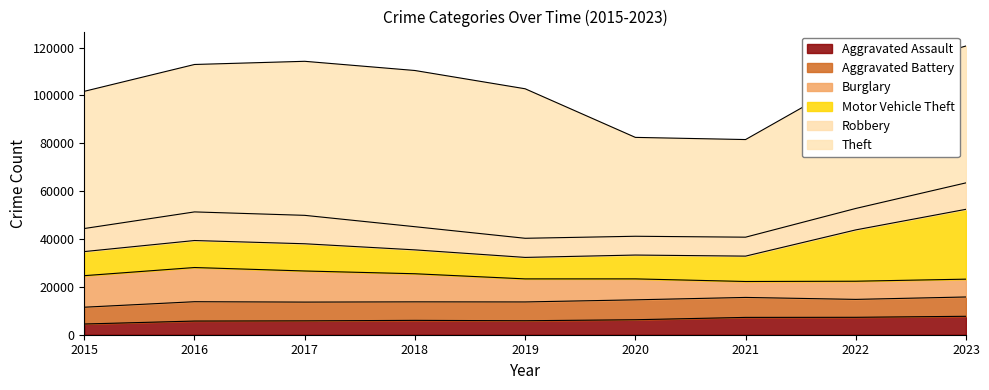

Which series changed the most between 2019 and 2022?

Motor Vehicle Theft